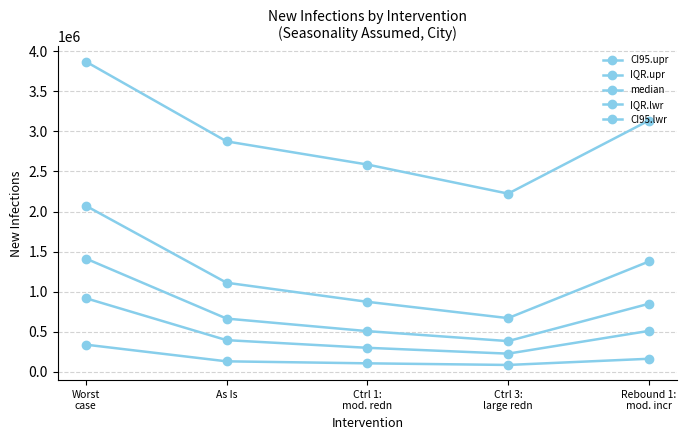

Where is CI95.lwr nearest to the value 212270?

Rebound 1:
mod. incr